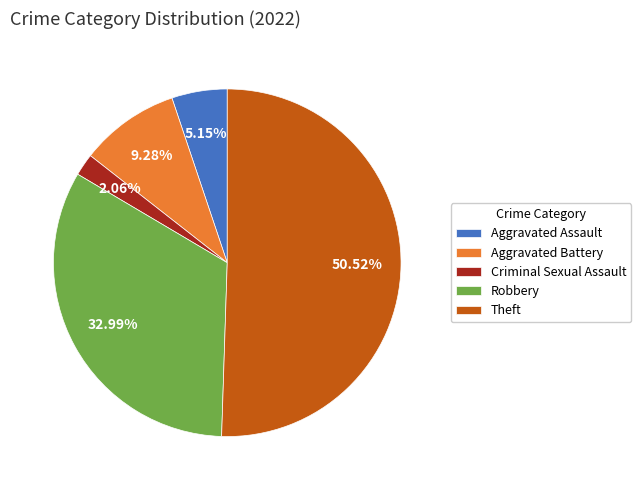

What is the majority slice?

Theft